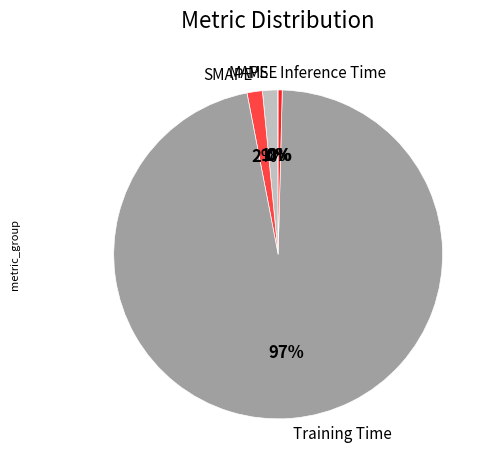

Which slice is the largest?

Training Time